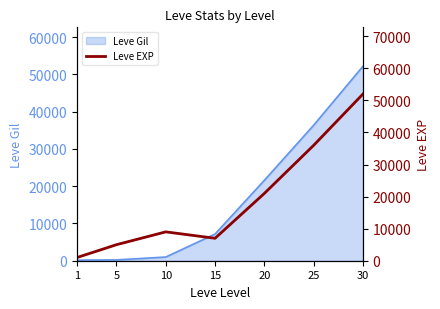

What is the average value?

18714